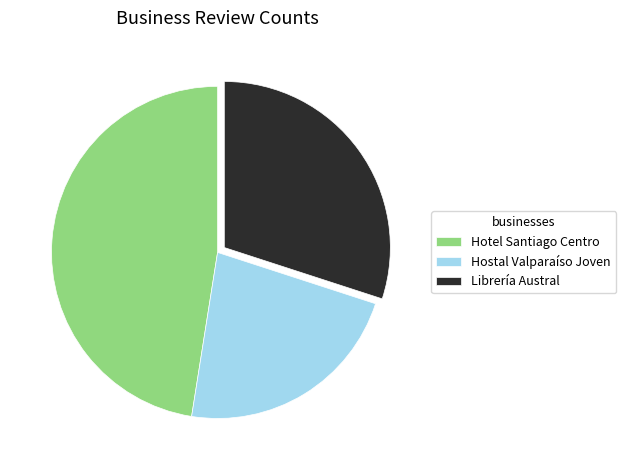

Does Hotel Santiago Centro represent more than half of the total?

No